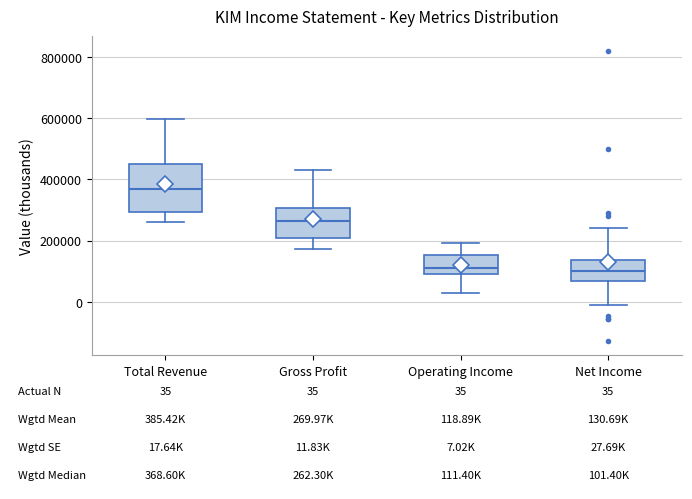

Comparing the boxes themselves (not the whiskers), which one is the tallest?

Total Revenue